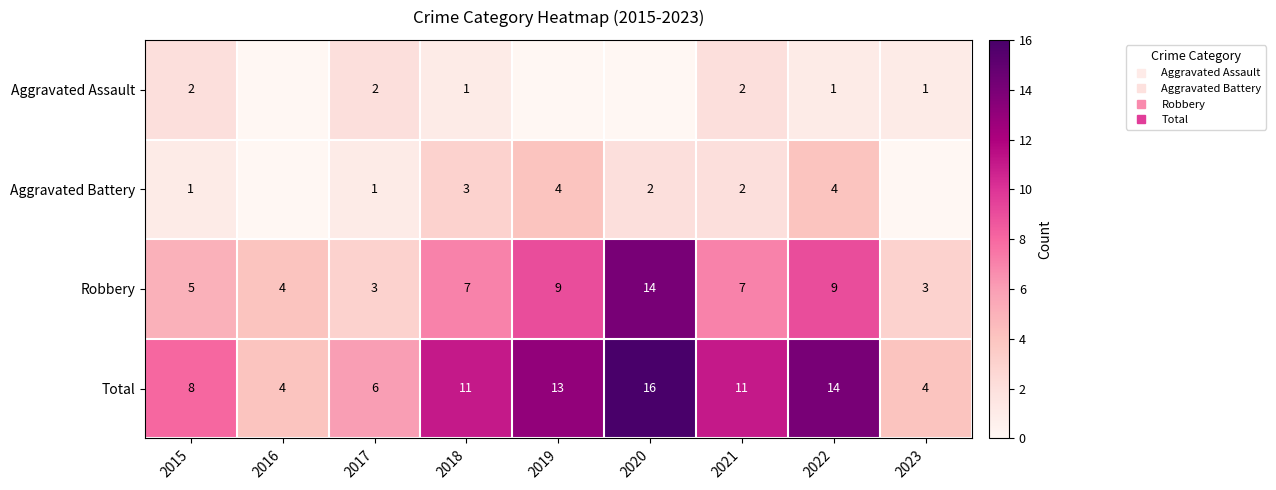

The value of Robbery at 2022 is 9. True or false?

True